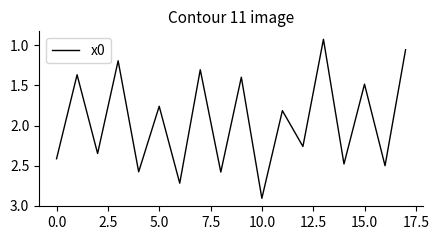

What is the maximum value shown in the chart?

2.9